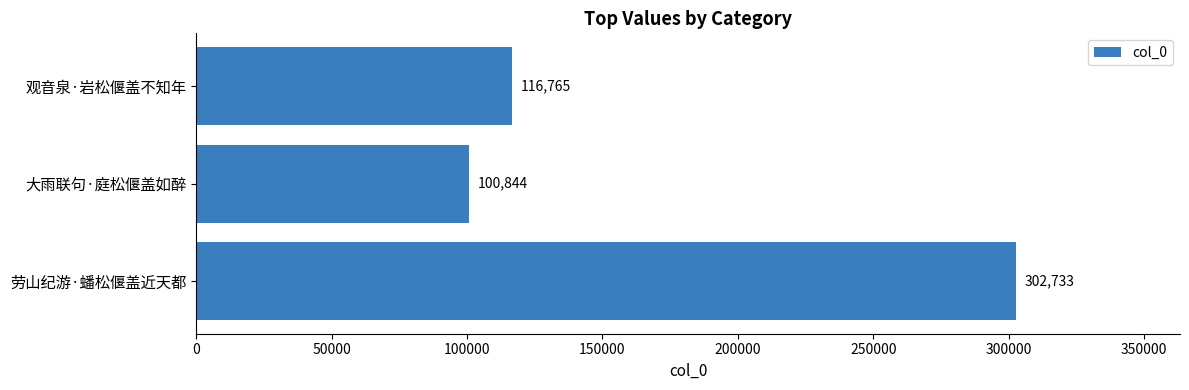

The chart shows a value of 100844 at 大雨联句·庭松偃盖如醉. True or false?

True